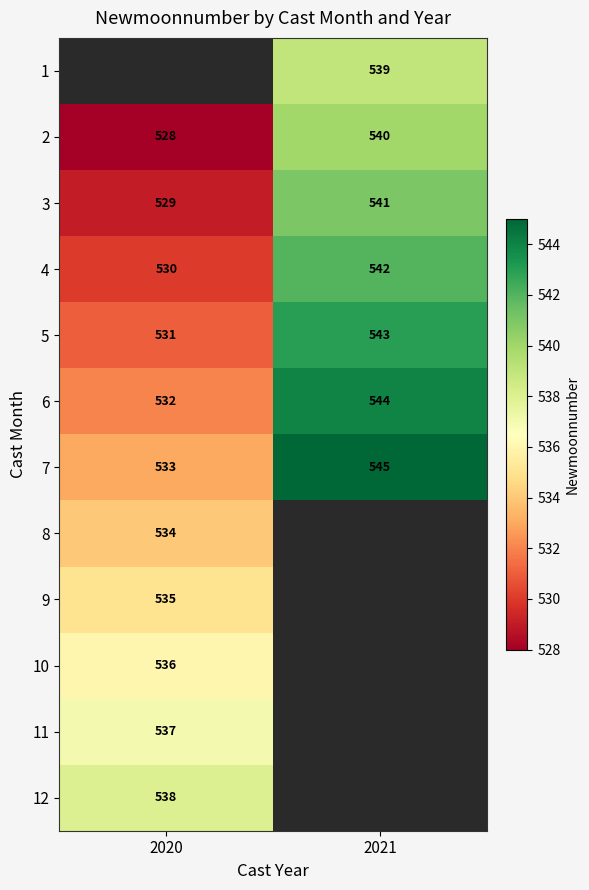

What is the maximum value shown in the chart?

545.0